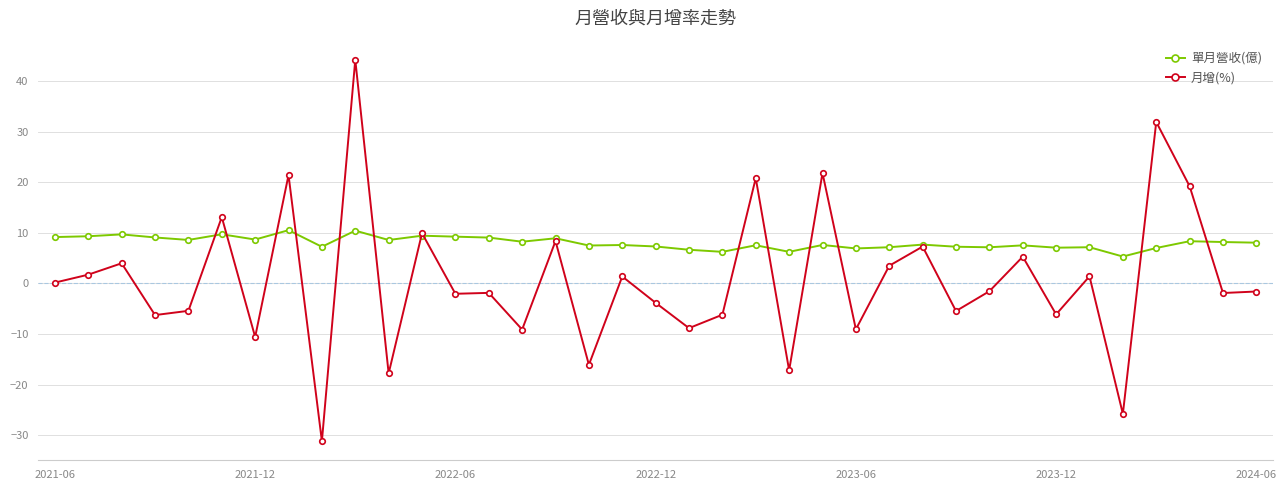

Which series has the widest spread of values?

月增(%)